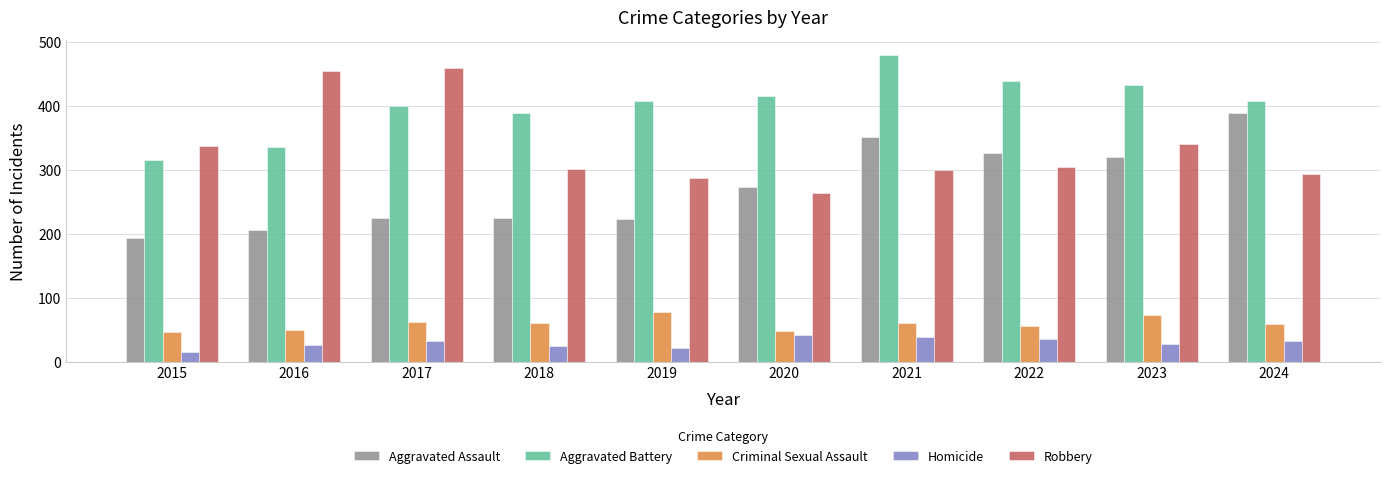

What is the difference between the maximum and minimum values in the Homicide series?

26